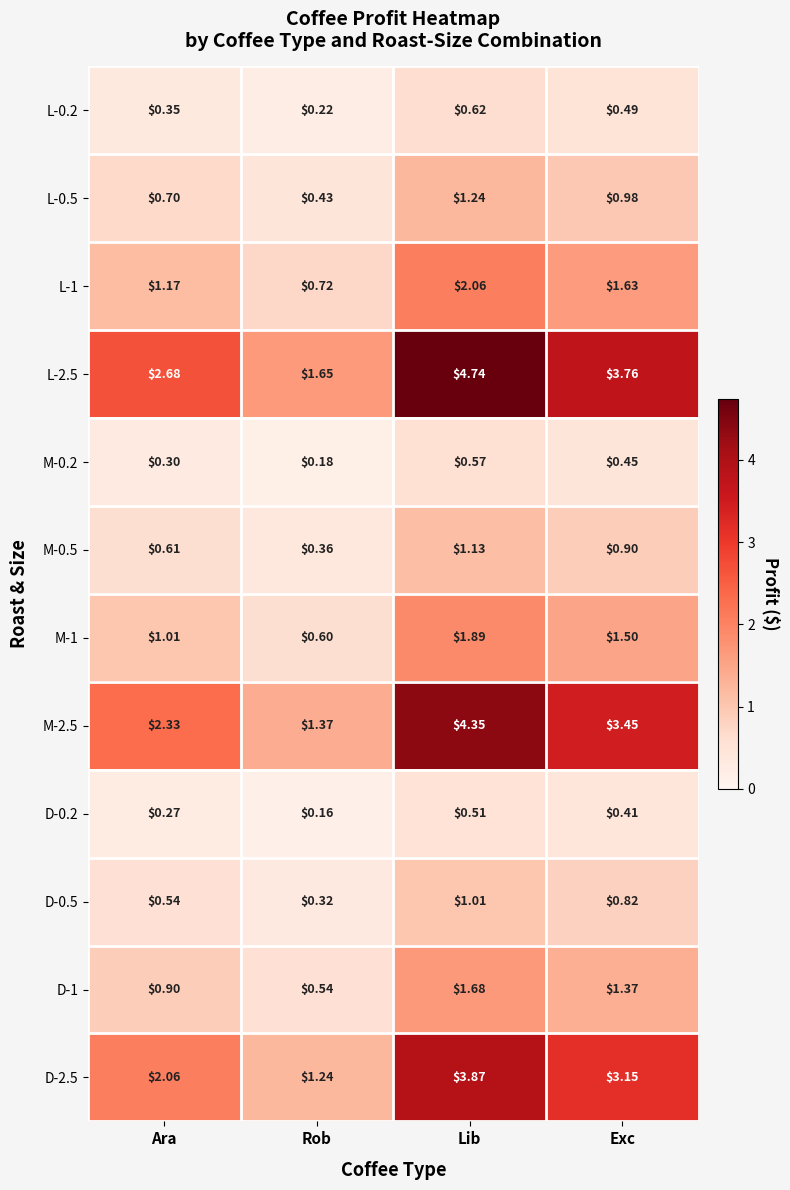

At which label is M-2.5 closest to 2?

Ara